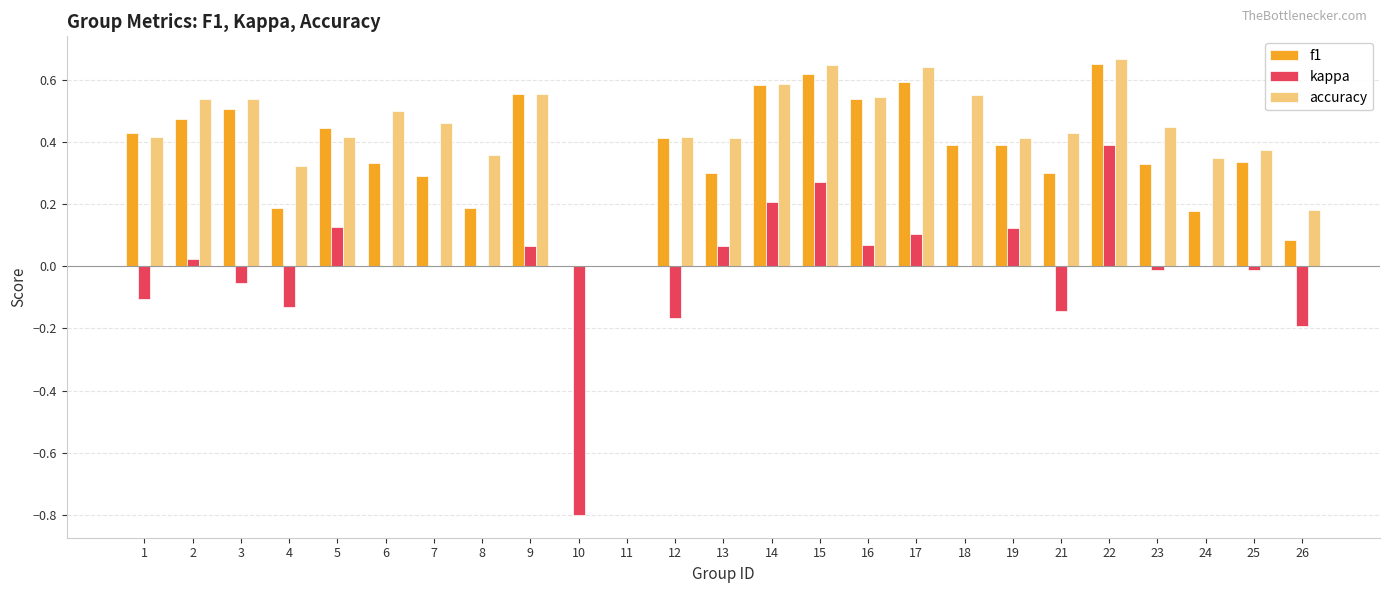

True or false: accuracy has a value of 0.1 at 4.

False